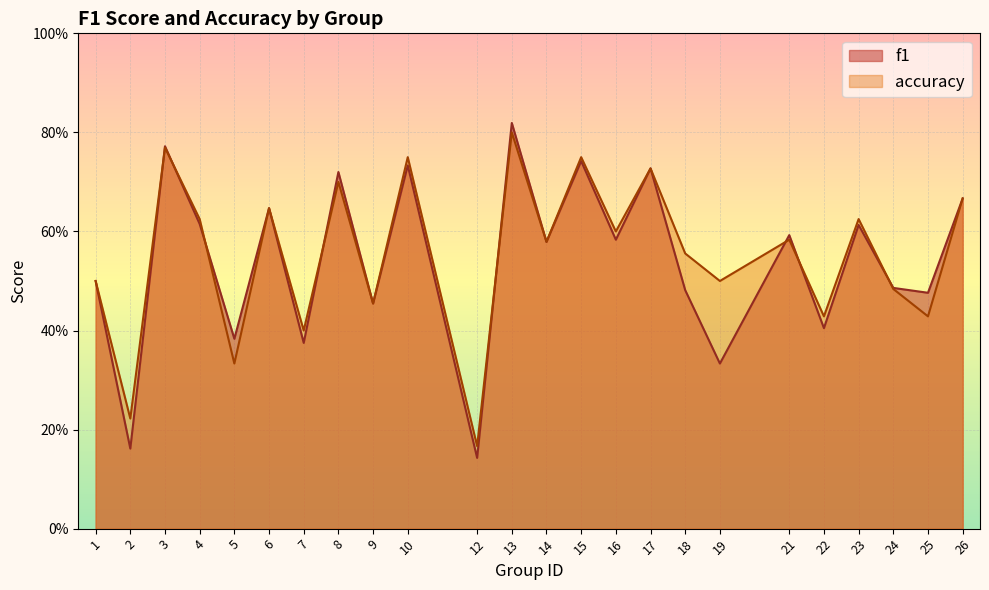

How many lines are shown in the chart?

2